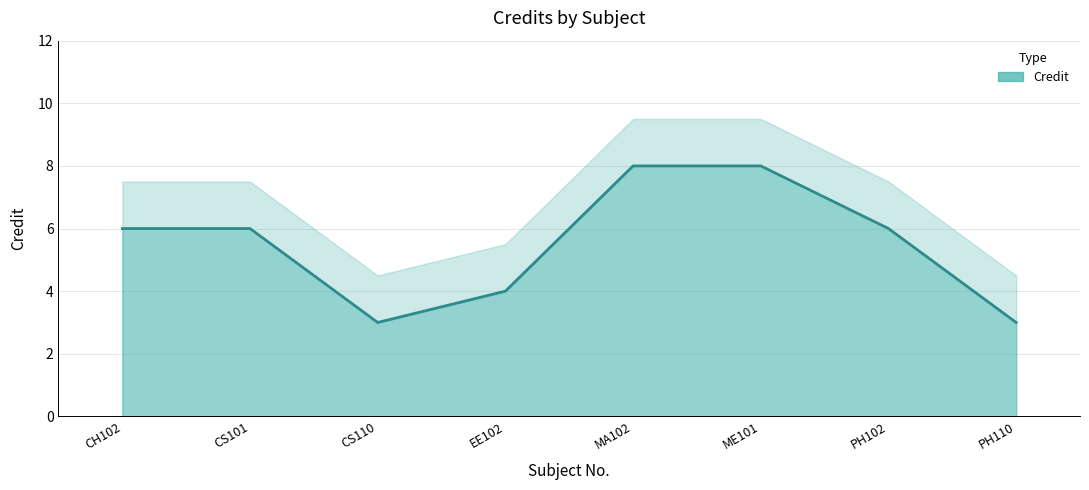

Reading left to right, what are all the values shown in this chart?

CH102=6	CS101=6	CS110=3	EE102=4	MA102=8	ME101=8	PH102=6	PH110=3